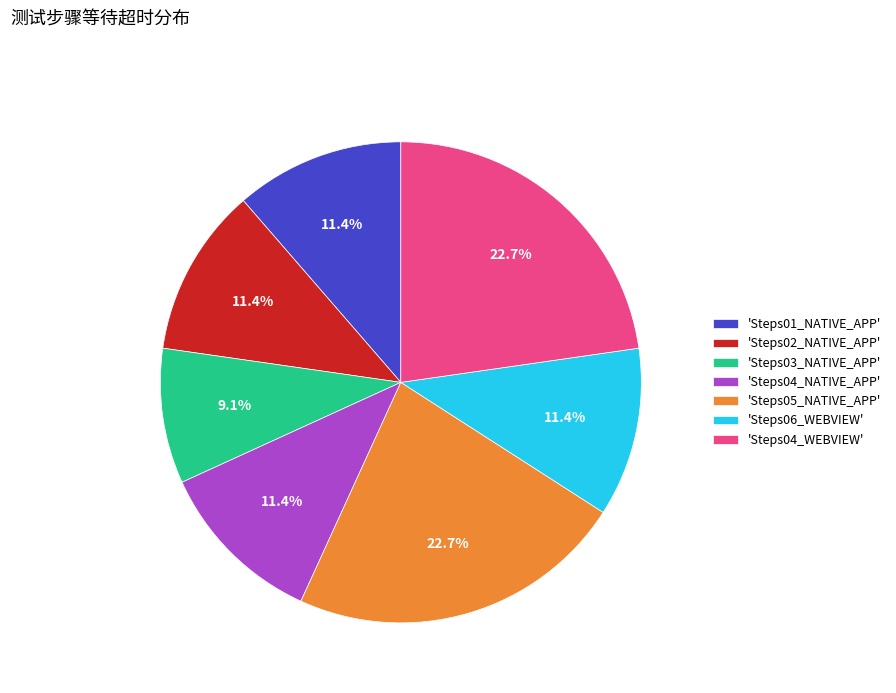

What is the smallest slice in the pie chart?

'Steps03_NATIVE_APP'